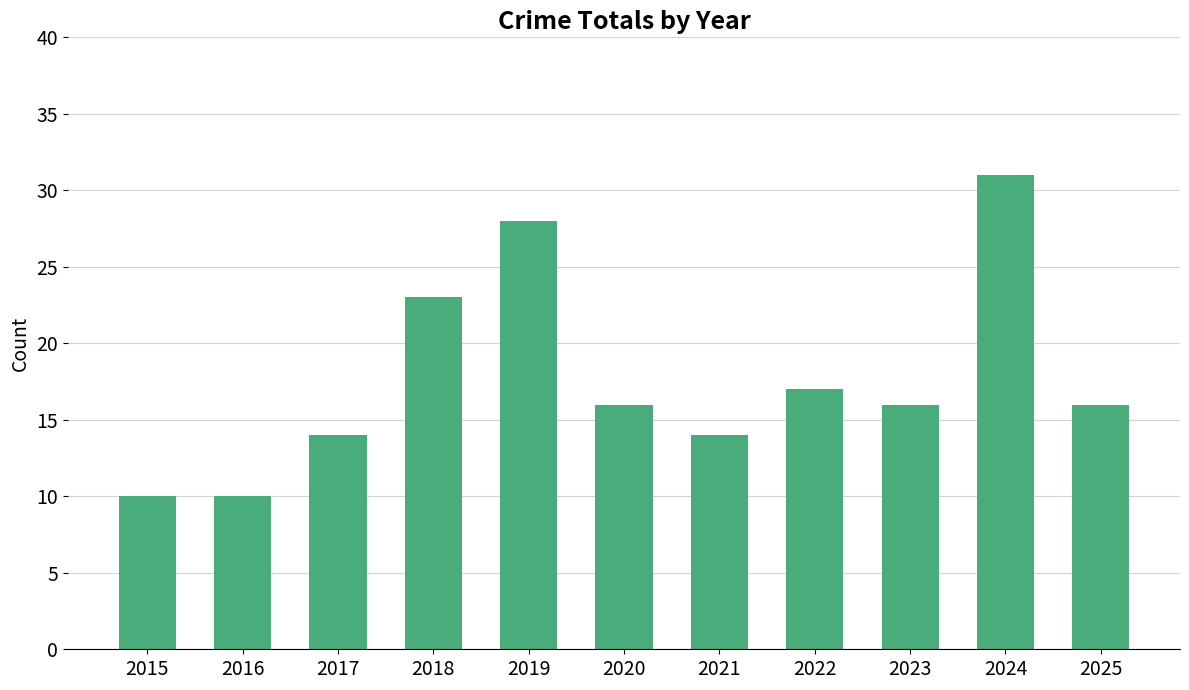

What is the sum of the values at 2025 and 2015?

26